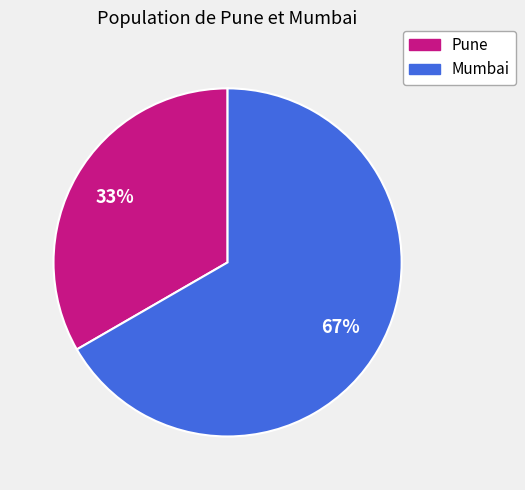

The Mumbai slice represents 81% of the pie. True or false?

False